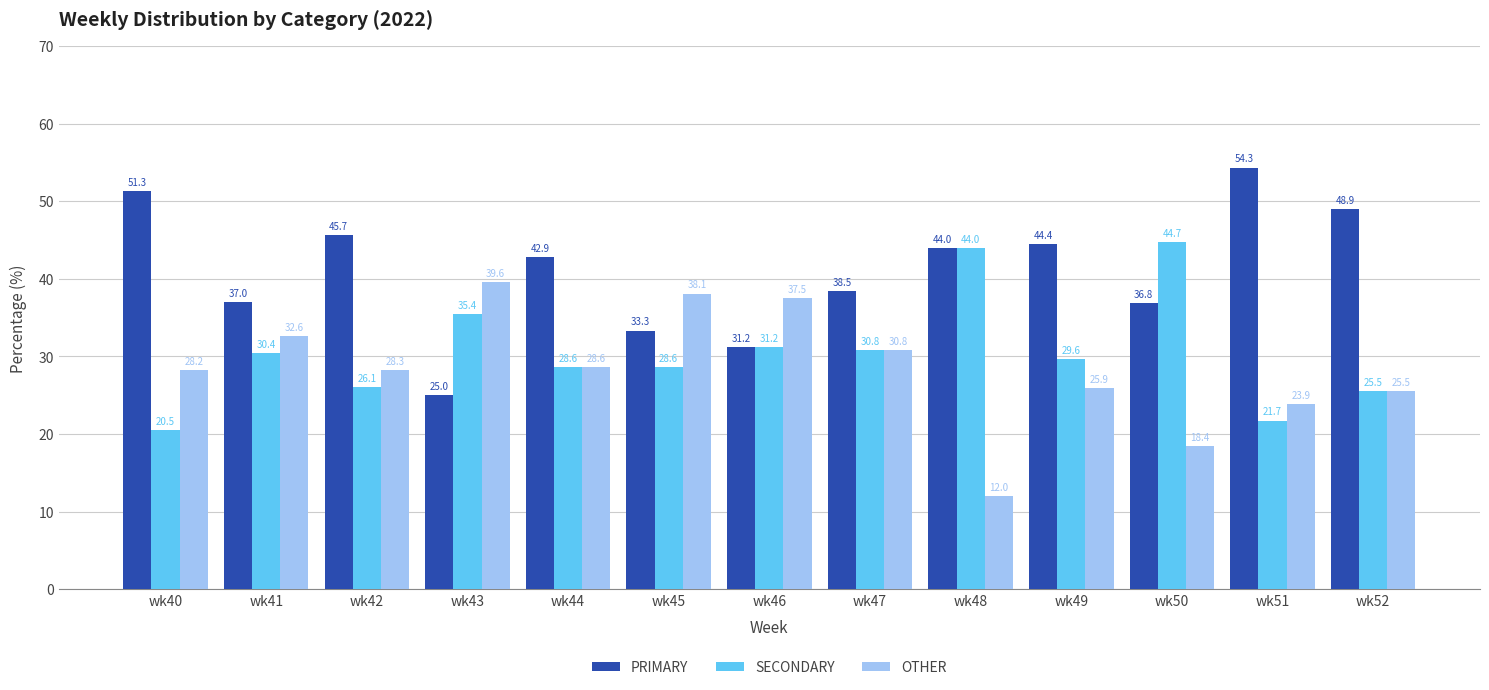

What is the sum of all OTHER values?

369.4